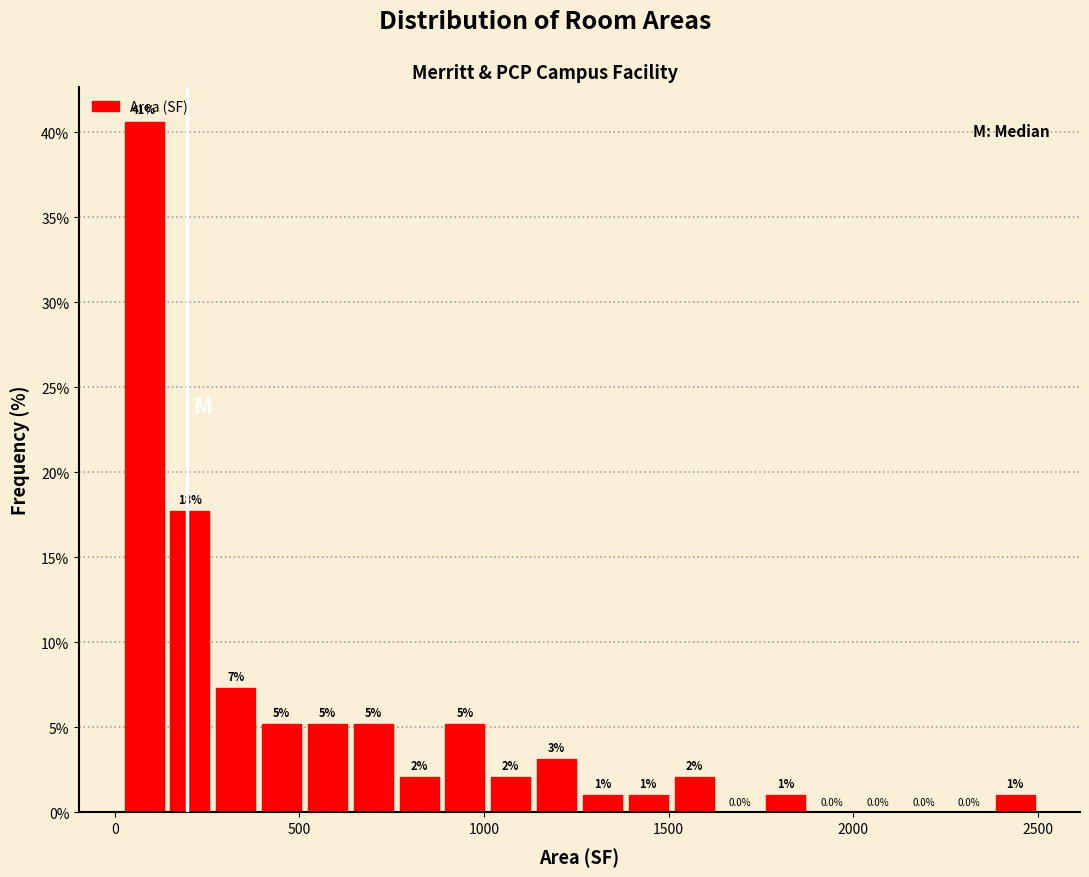

Read against the x-axis, roughly where is the centre of the tallest bar?

100